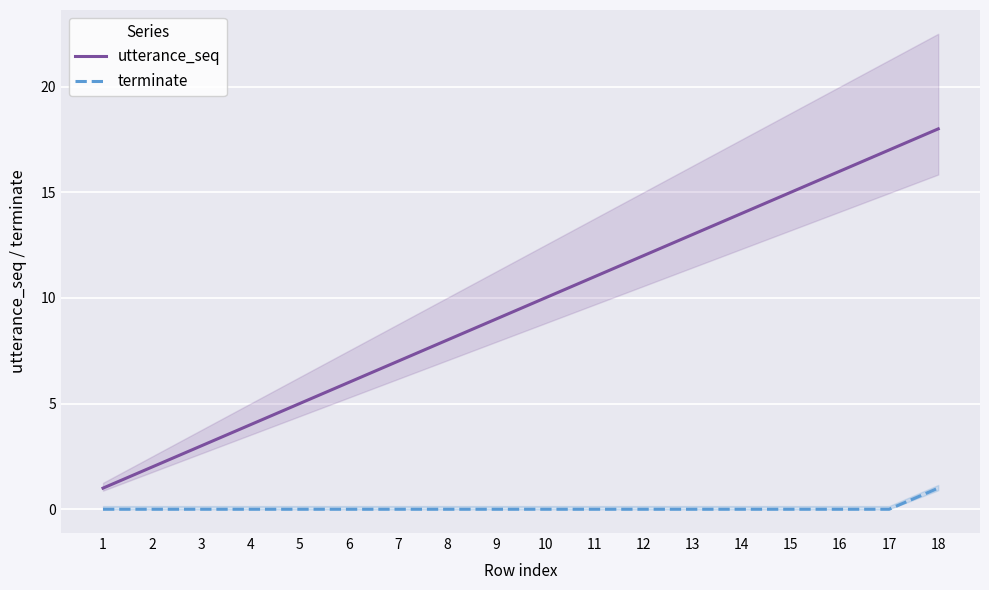

What is the value of the utterance_seq point at the 1st from the left?

1